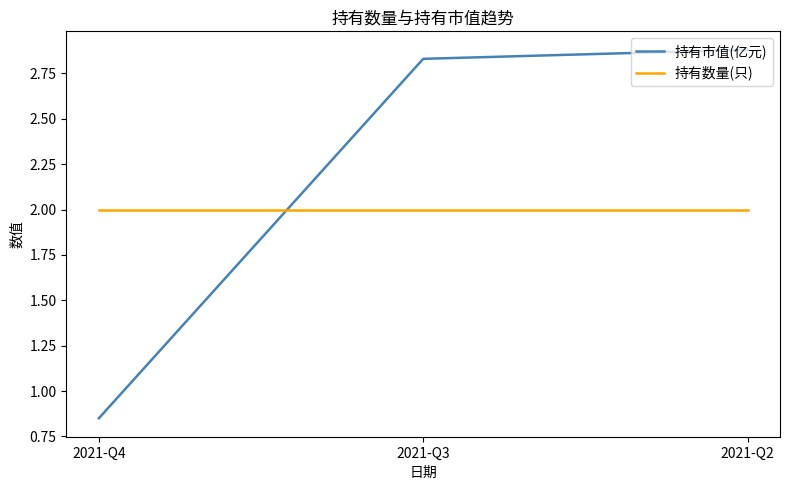

Which category has the highest value in the 持有市值(亿元) series?

2021-Q2